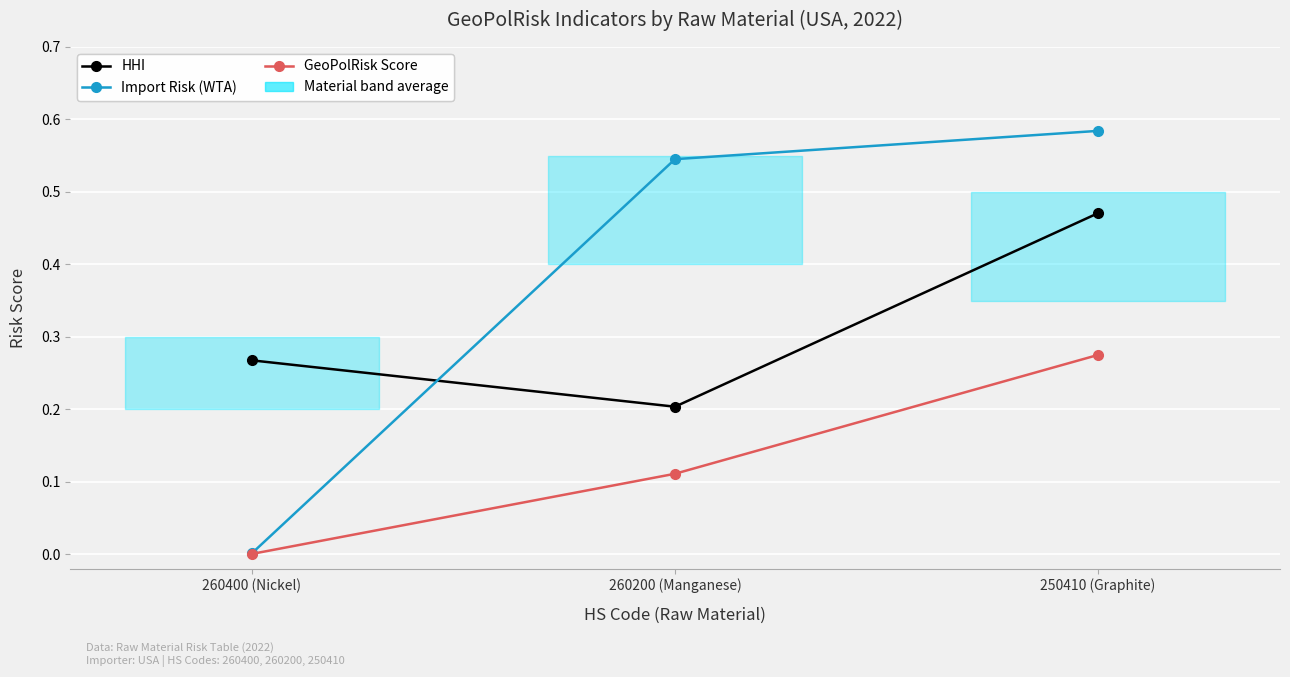

True or false: HHI has a value of 0.3 at 260400 (Nickel).

True